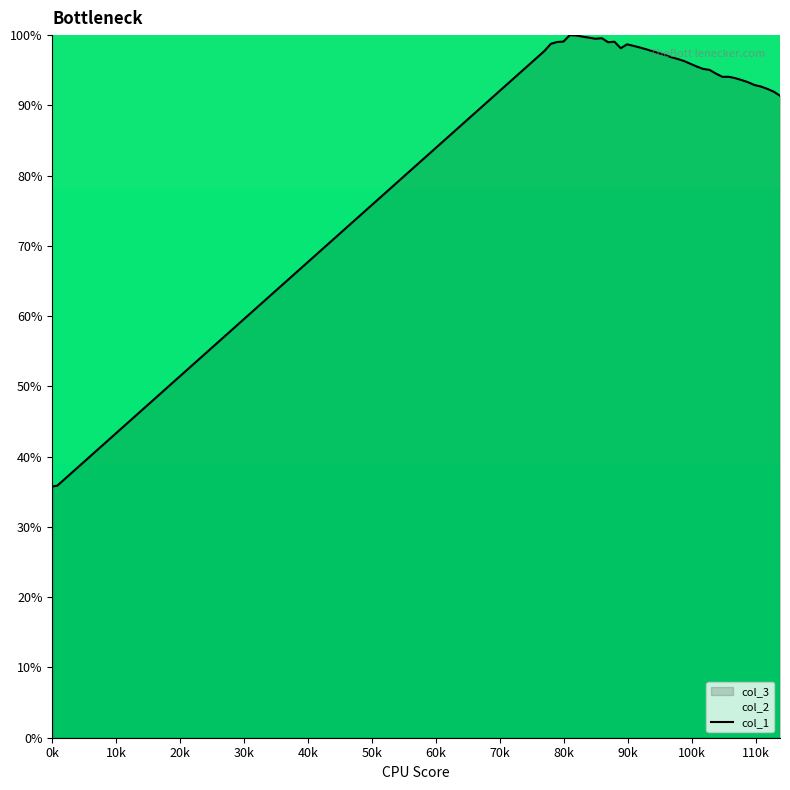

What is the sum of all values?

3742.8